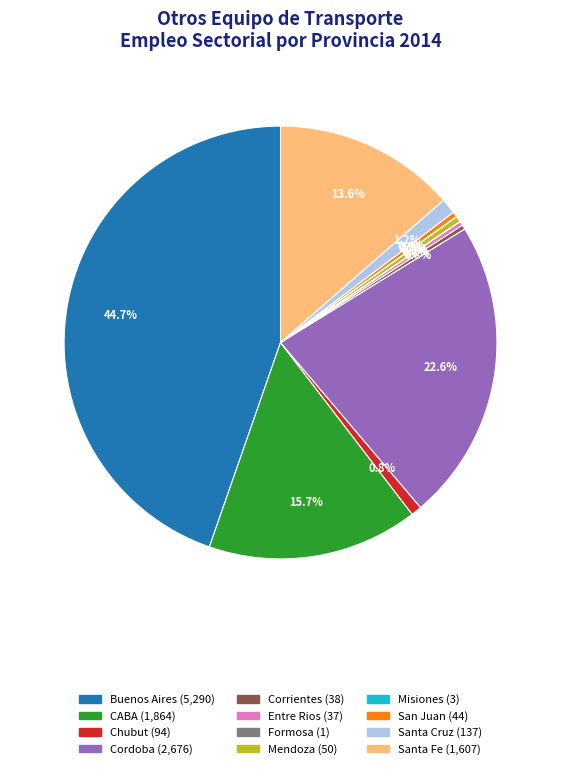

To the nearest percent, what portion does Cordoba represent?

23%